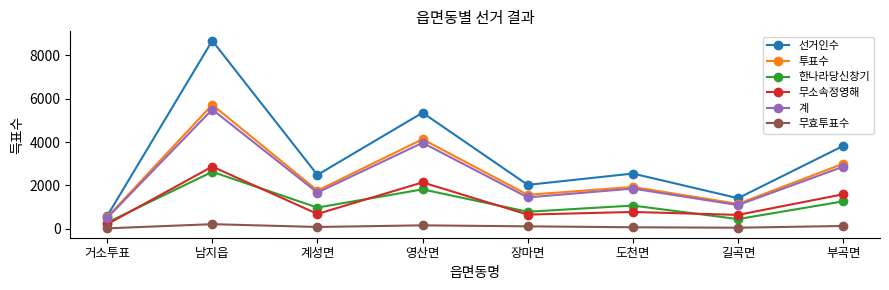

What is the label of the 6th point from the left?

도천면